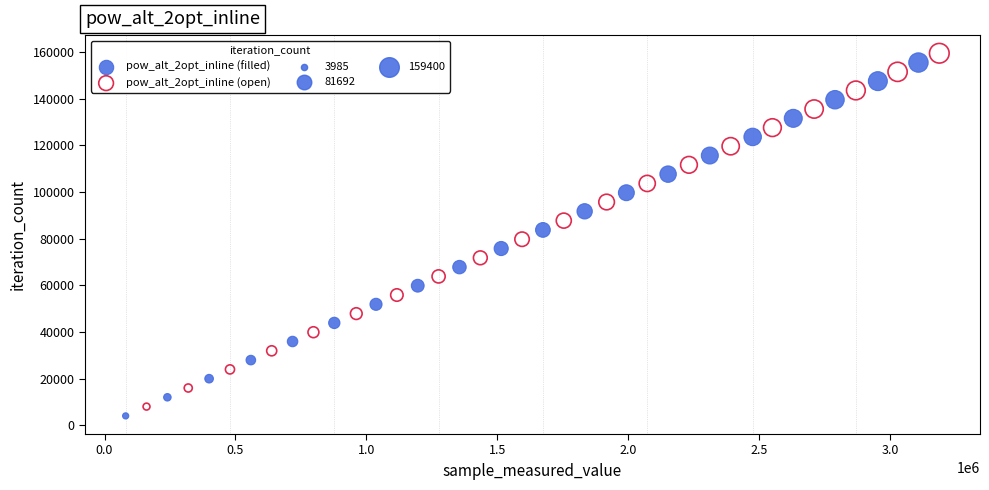

Which series reaches the maximum Y coordinate?

pow_alt_2opt_inline (open)